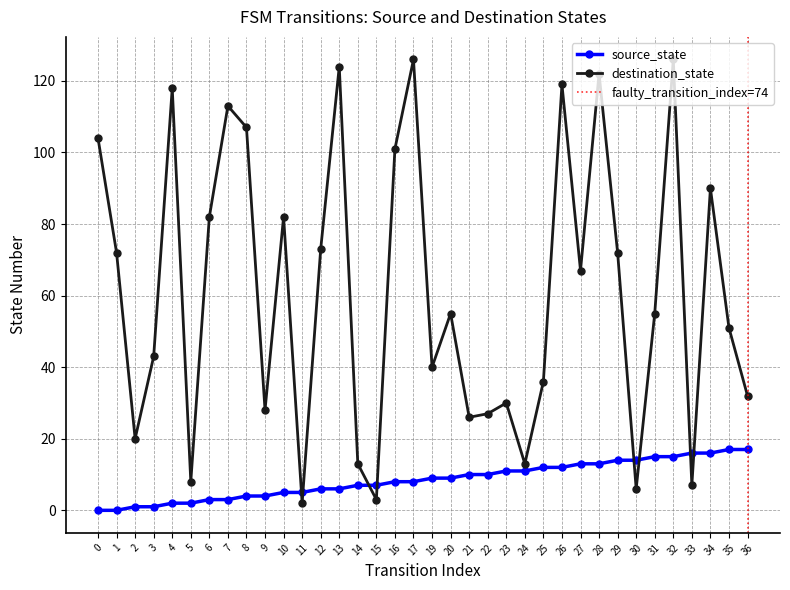

What is the value of the destination_state point at the 21st from the left?

26